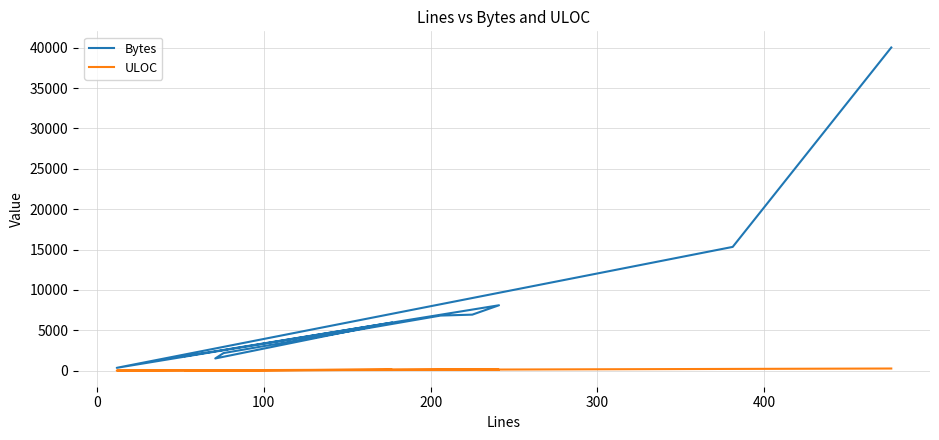

The value of Bytes at 200 is 3560. True or false?

False